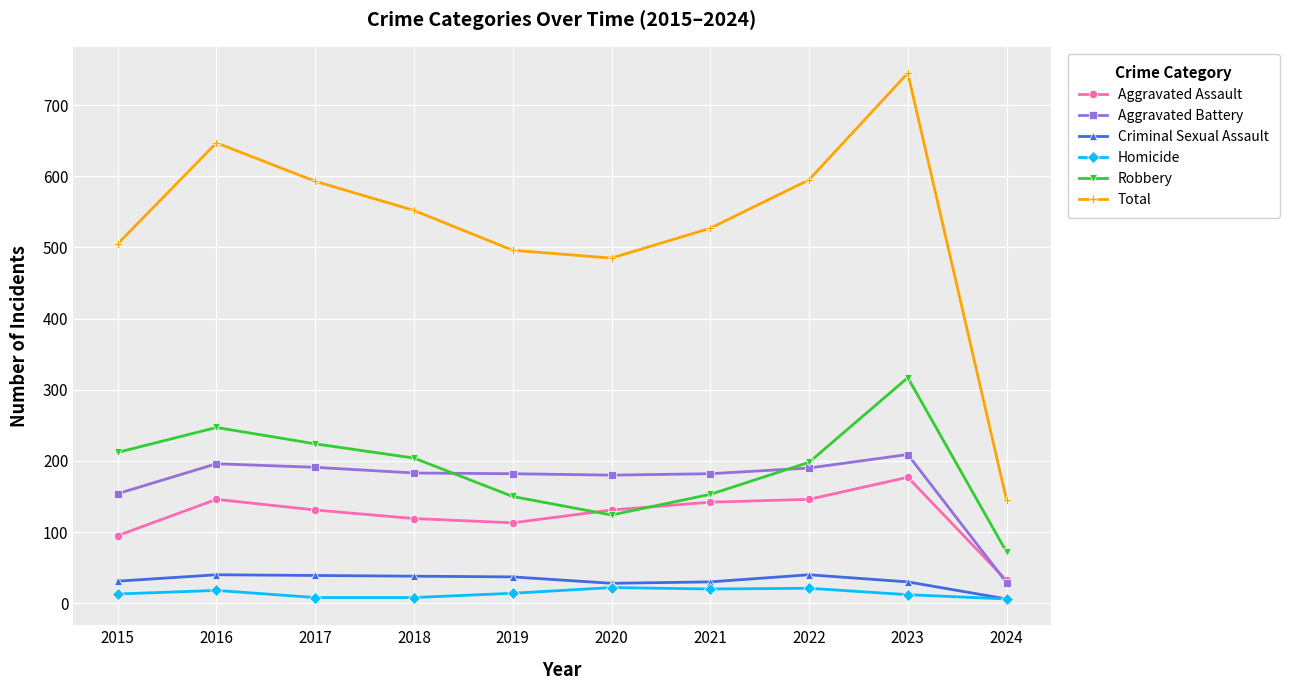

Is it true that Robbery equals 360 at 2016?

False